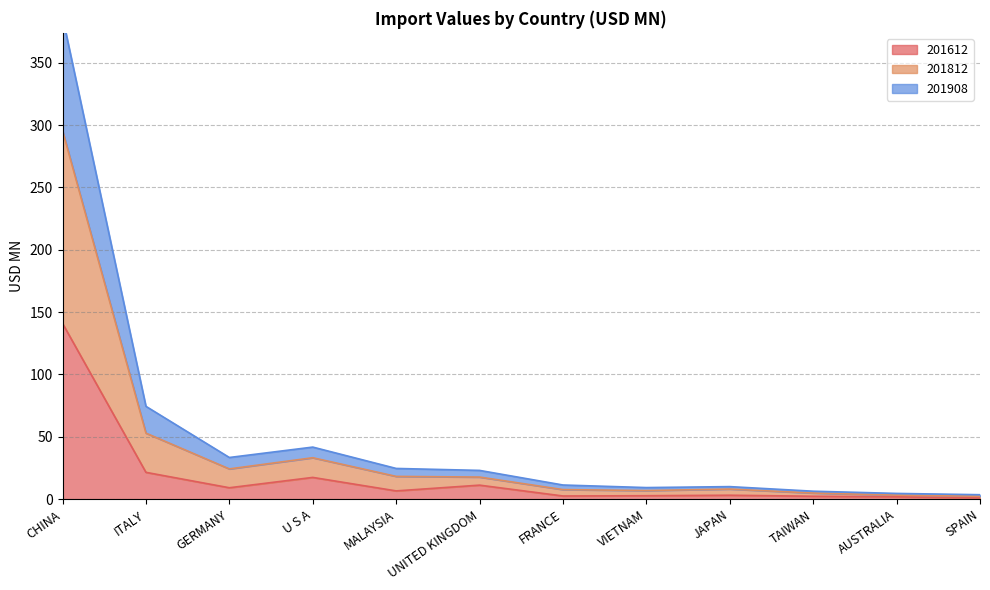

What are all the series names shown in the legend?

201612, 201812, 201908